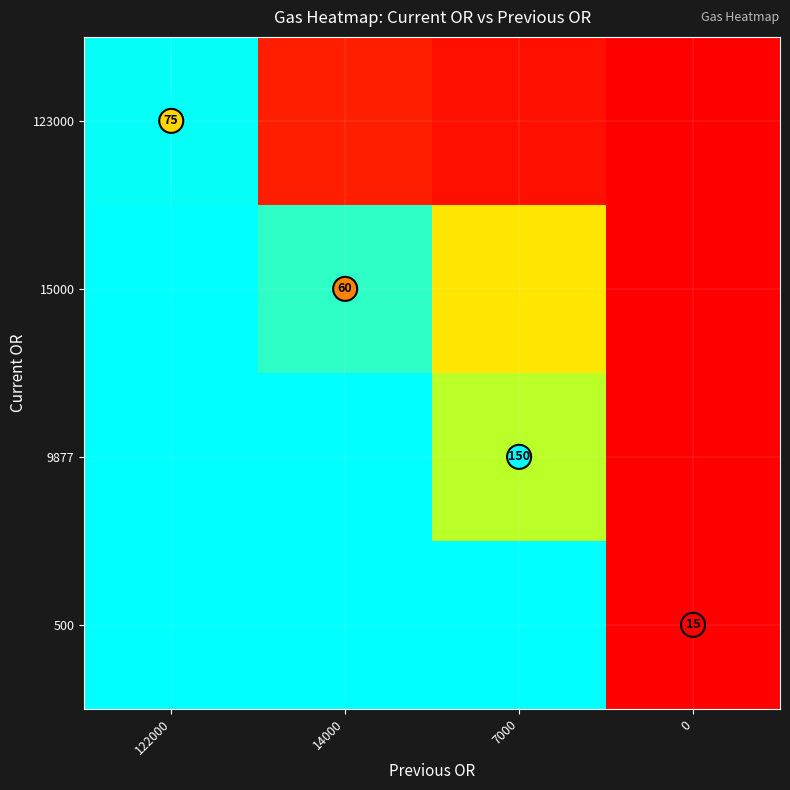

At which category is the sum across all series the highest?

7000